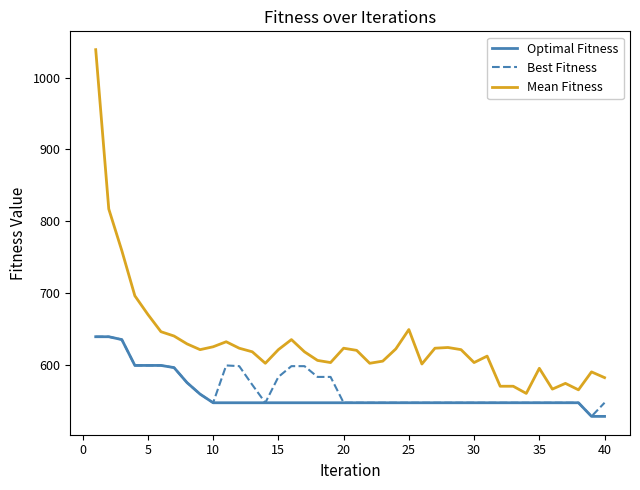

True or false: Mean Fitness and Optimal Fitness cross at least once.

False